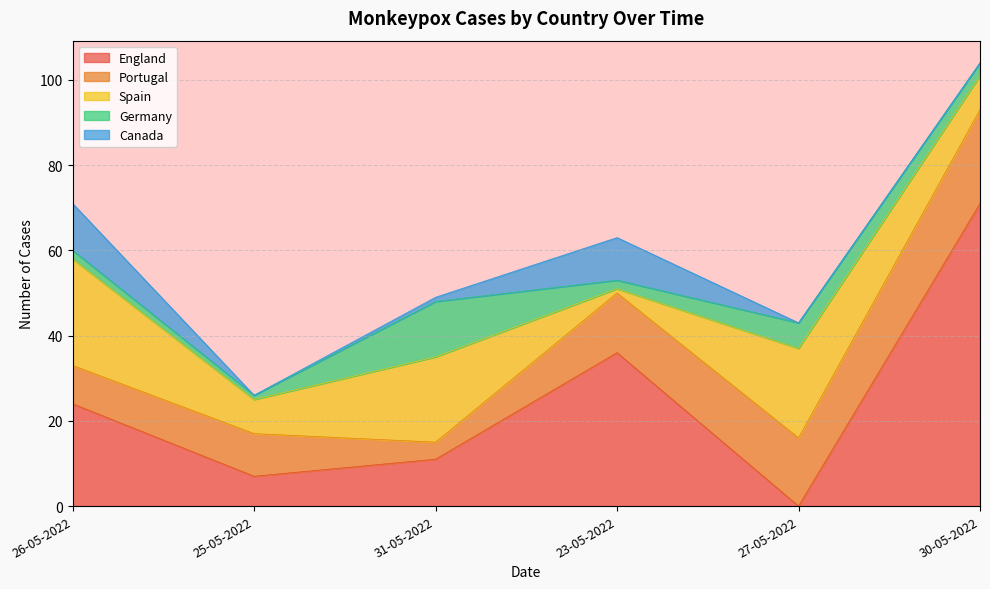

What is the value of the England point at the 2nd from the left?

7